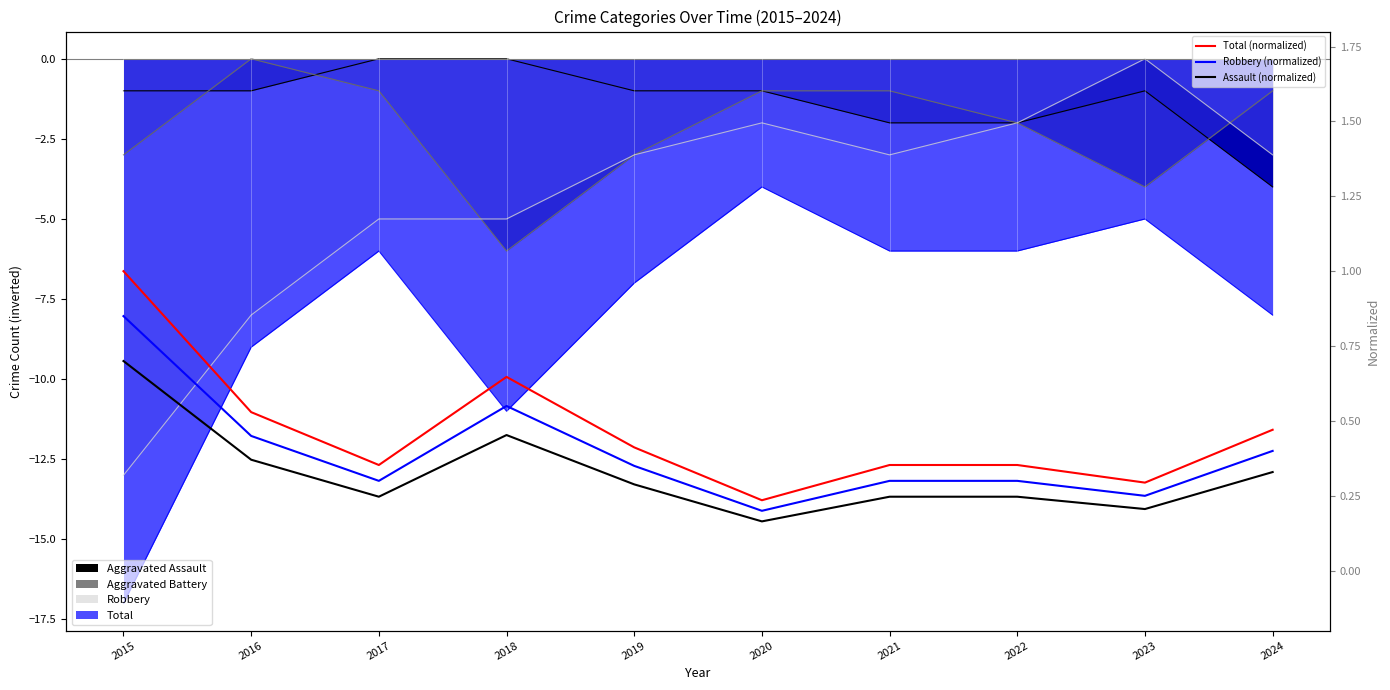

Which series changed the most between 2019 and 2020?

Total (normalized)